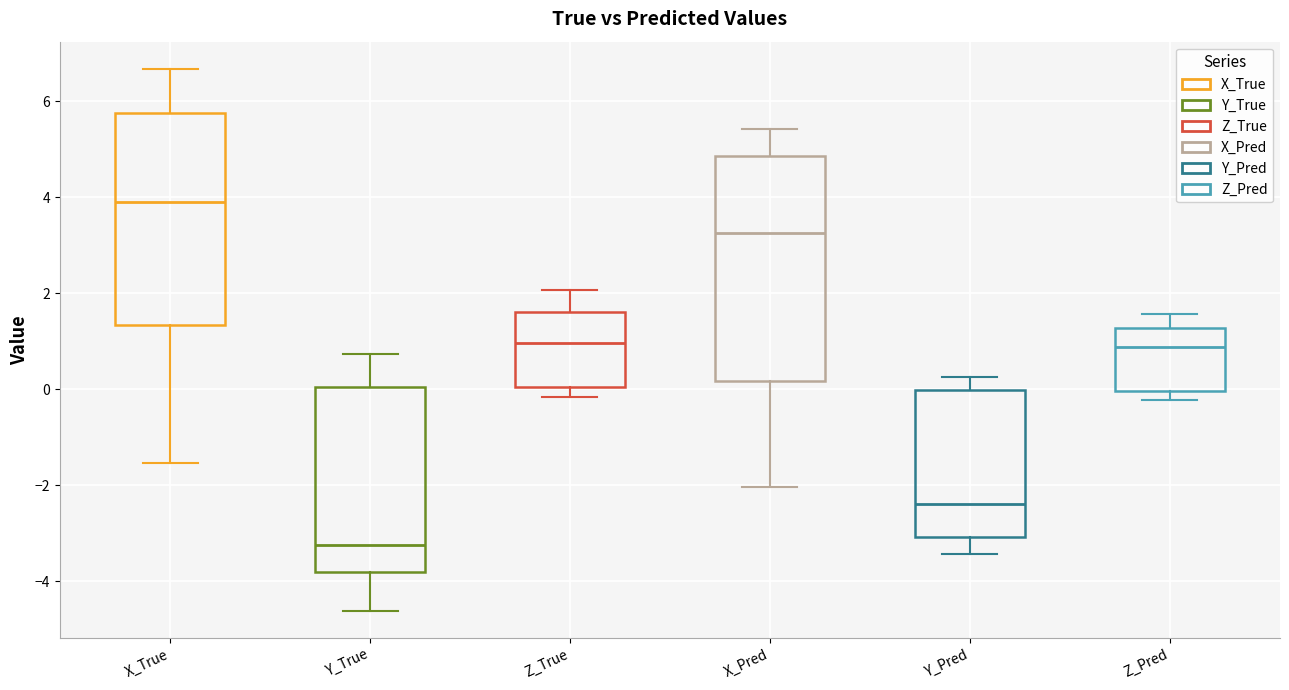

Comparing the boxes themselves (not the whiskers), which one is the tallest?

X_Pred